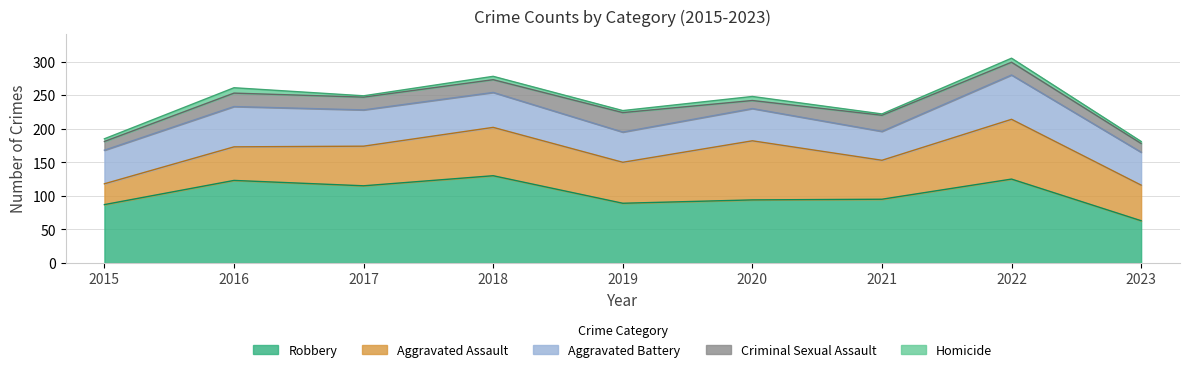

How many lines are shown in the chart?

5